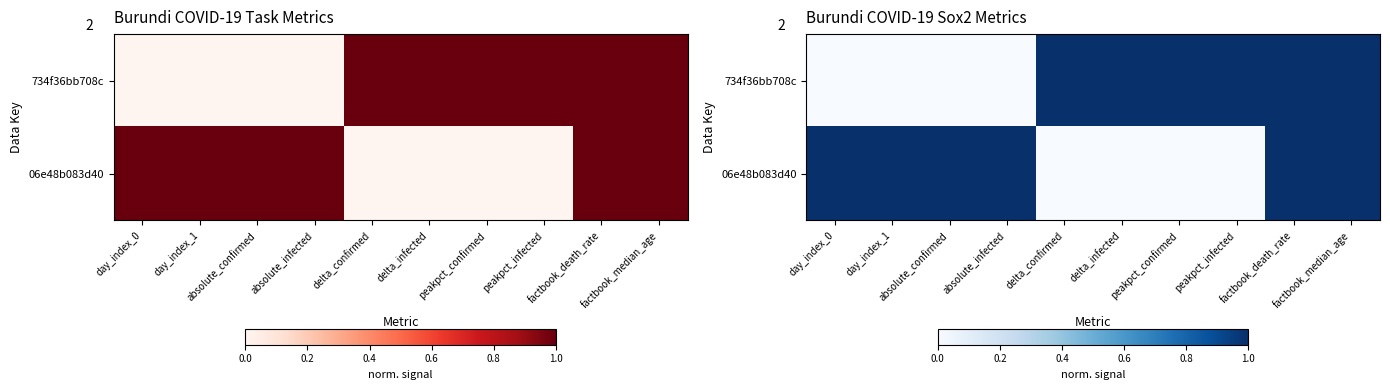

Which category has the highest value in the 734f36bb708c series?

delta_confirmed